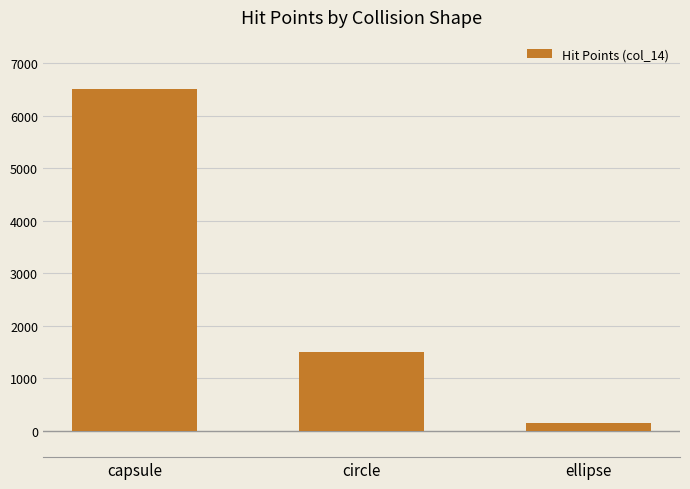

What is the greatest value displayed?

6500